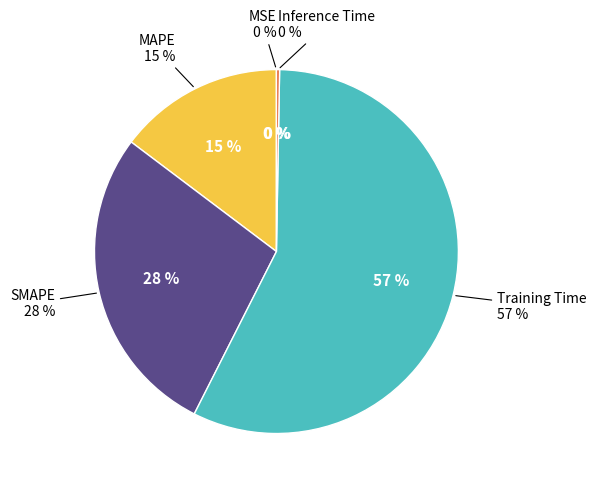

True or false: Training Time accounts for 64% of the total.

False